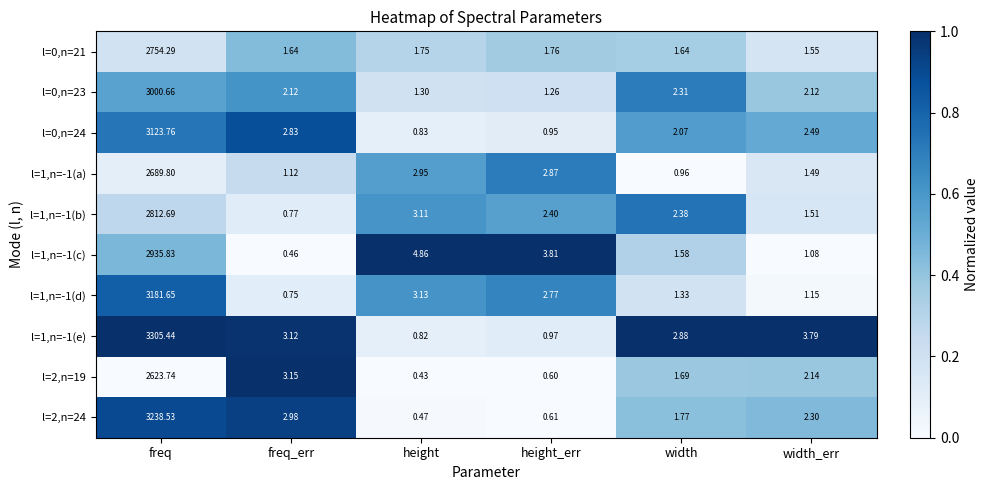

Which category has the lowest value across all series?

height